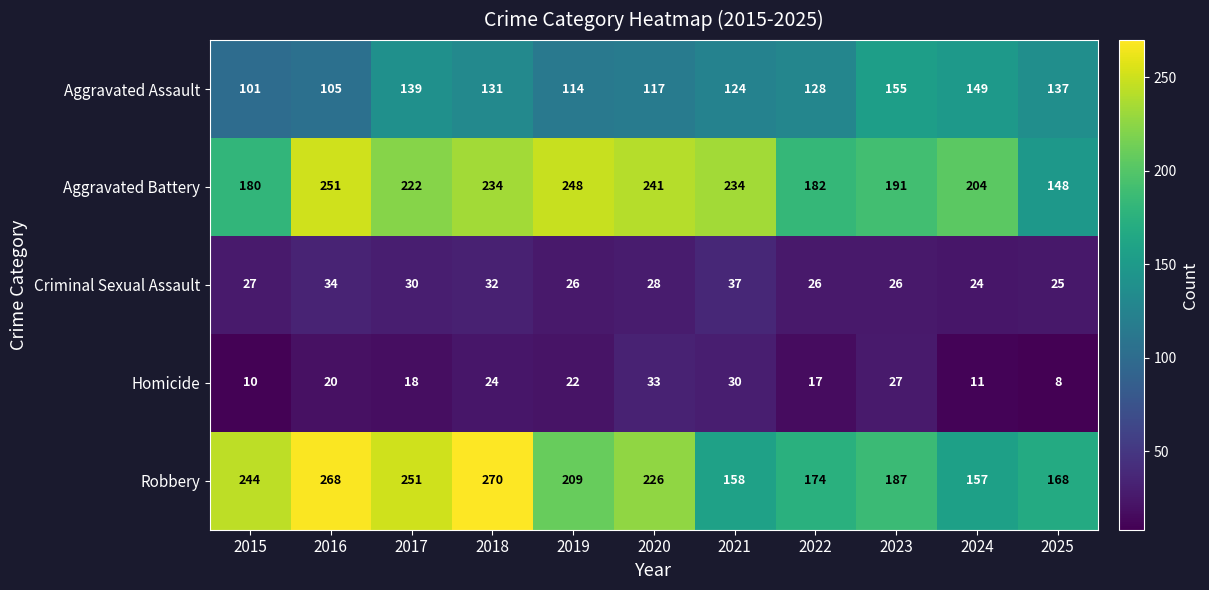

At which label does Robbery reach its peak?

2018